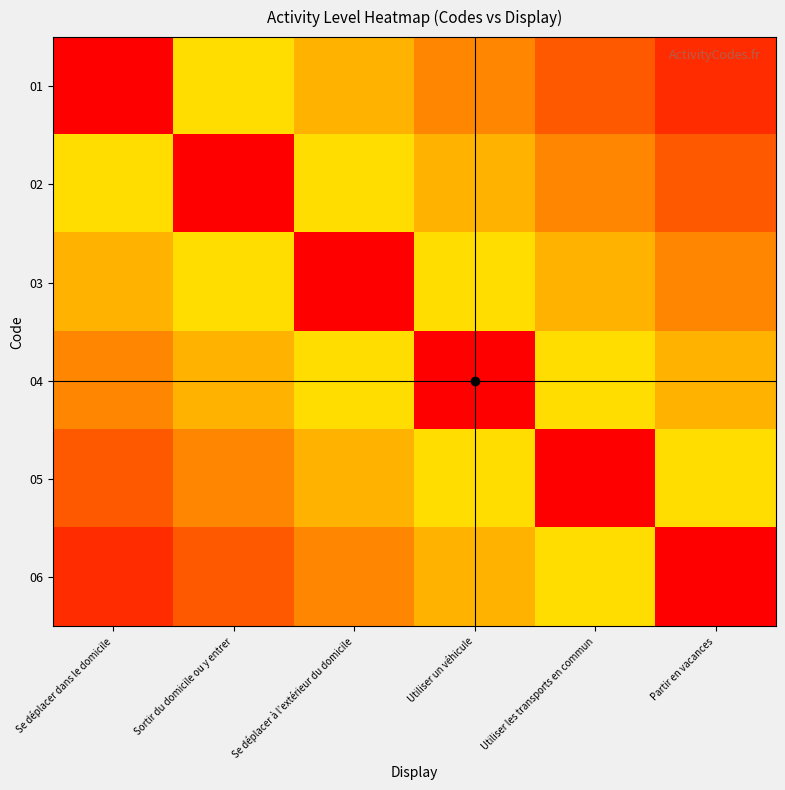

Reading right to left, transcribe all the data shown in this chart.

01: Partir en vacances=0.1	Utiliser les transports en commun=0.2	Utiliser un véhicule=0.2	Se déplacer à l’extérieur du domicile=0.3	Sortir du domicile ou y entrer=0.4	Se déplacer dans le domicile=1.5
02: Partir en vacances=0.2	Utiliser les transports en commun=0.2	Utiliser un véhicule=0.3	Se déplacer à l’extérieur du domicile=0.4	Sortir du domicile ou y entrer=1.5	Se déplacer dans le domicile=0.4
03: Partir en vacances=0.2	Utiliser les transports en commun=0.3	Utiliser un véhicule=0.4	Se déplacer à l’extérieur du domicile=1.5	Sortir du domicile ou y entrer=0.4	Se déplacer dans le domicile=0.3
04: Partir en vacances=0.3	Utiliser les transports en commun=0.4	Utiliser un véhicule=1.5	Se déplacer à l’extérieur du domicile=0.4	Sortir du domicile ou y entrer=0.3	Se déplacer dans le domicile=0.2
05: Partir en vacances=0.4	Utiliser les transports en commun=1.5	Utiliser un véhicule=0.4	Se déplacer à l’extérieur du domicile=0.3	Sortir du domicile ou y entrer=0.2	Se déplacer dans le domicile=0.2
06: Partir en vacances=1.5	Utiliser les transports en commun=0.4	Utiliser un véhicule=0.3	Se déplacer à l’extérieur du domicile=0.2	Sortir du domicile ou y entrer=0.2	Se déplacer dans le domicile=0.1